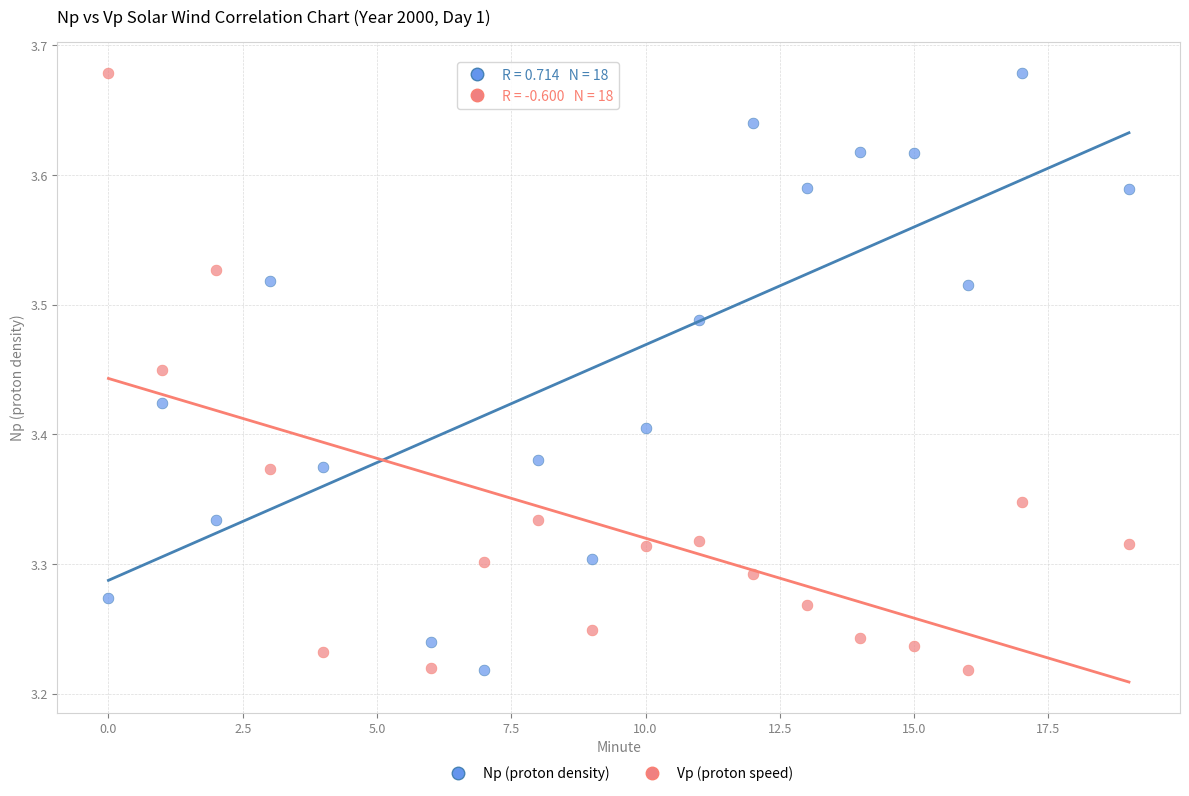

What is the X range (max minus min) for the scatter plot?

19.0